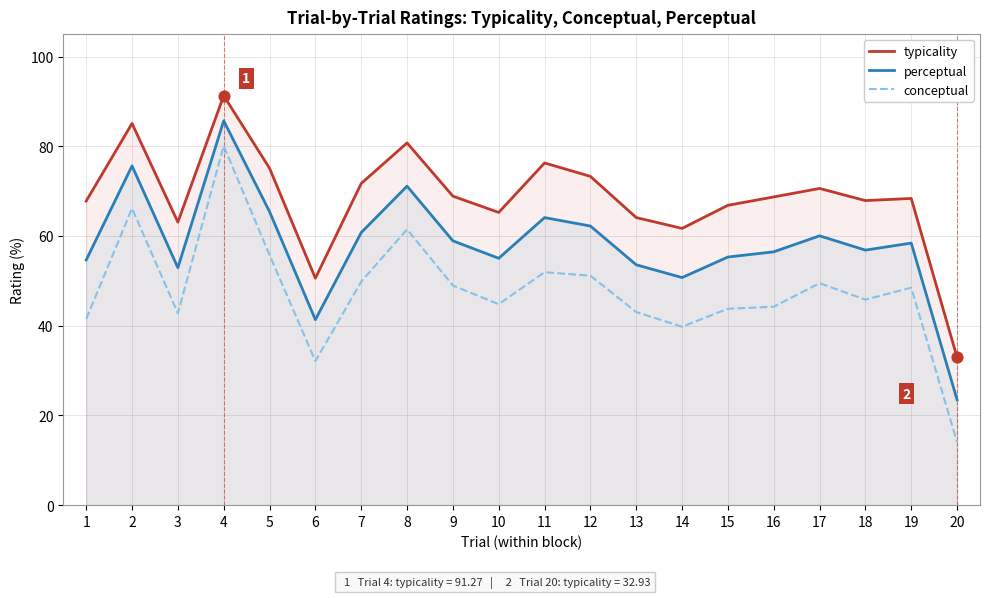

At how many categories does at least one series exceed 28?

20